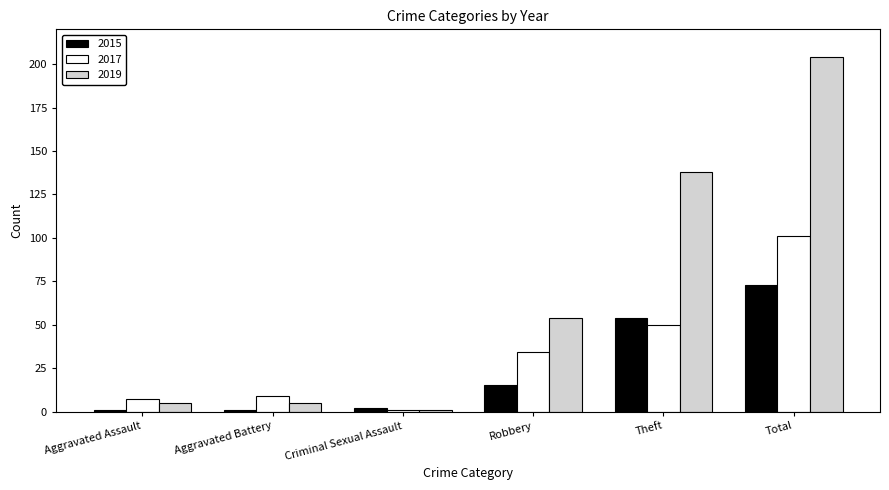

How many data points does each series have?

6